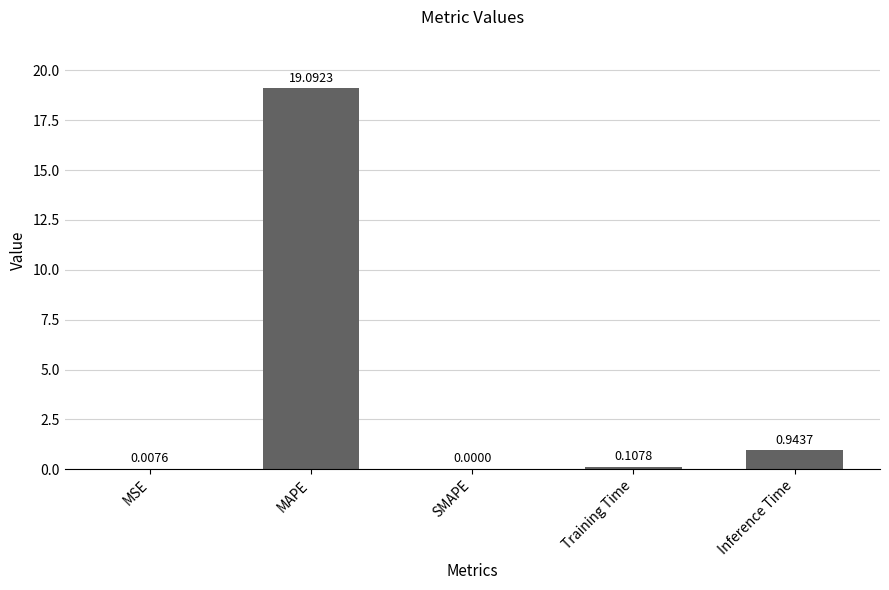

What is the average value?

4.0